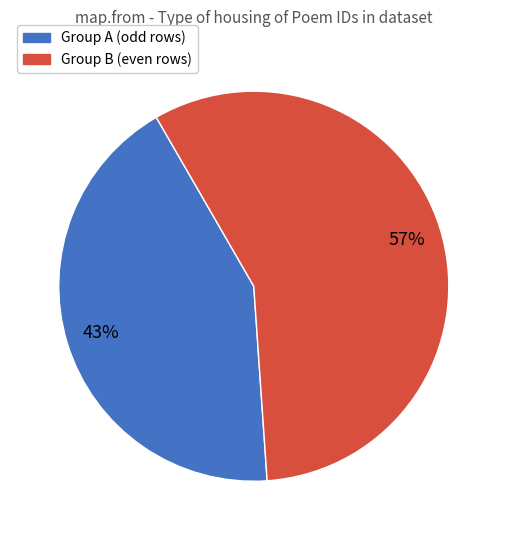

Combined, do Group B (even rows) and Group A (odd rows) account for over 50%?

Yes